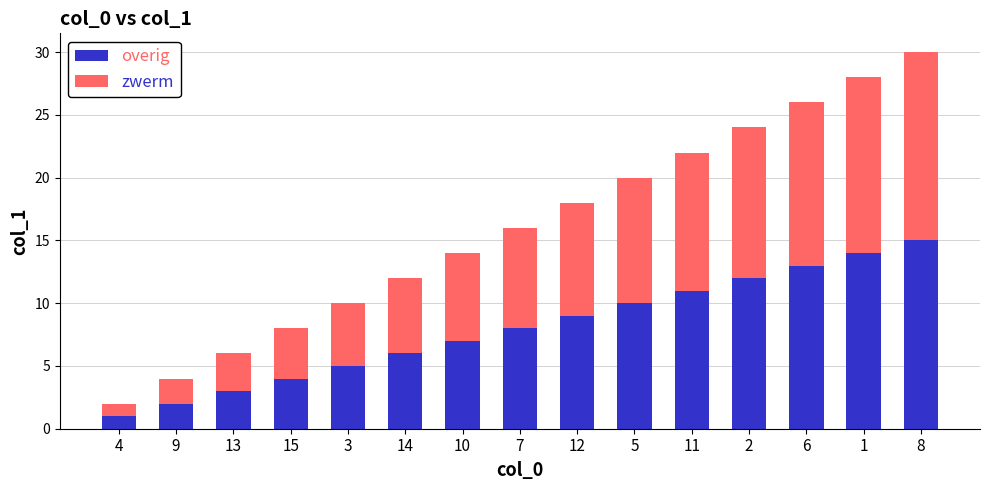

What is the difference between the overig values at 8 and 14?

9